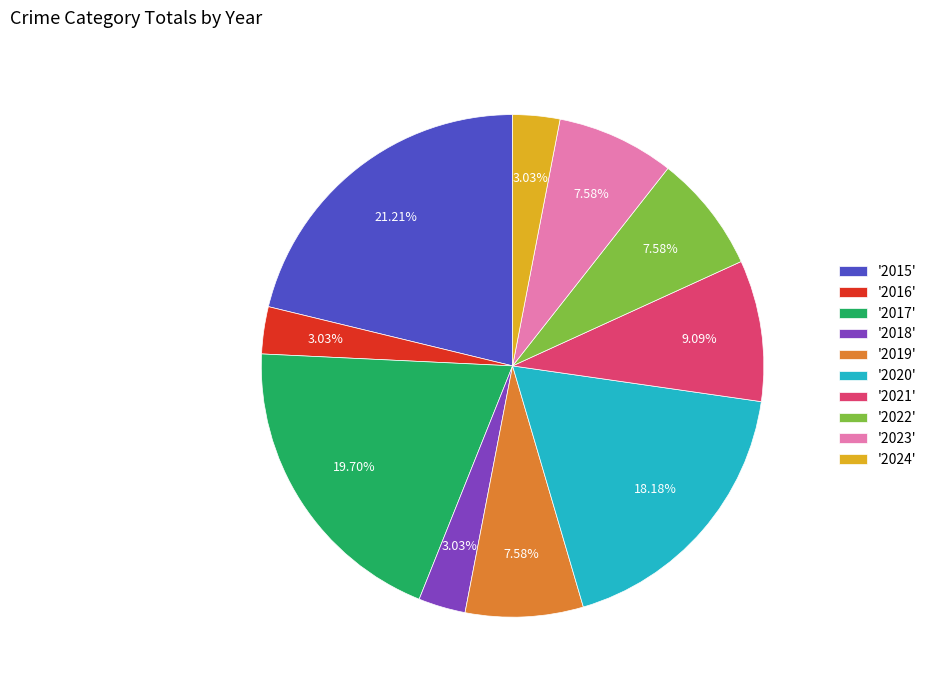

Does any single category account for the majority?

No